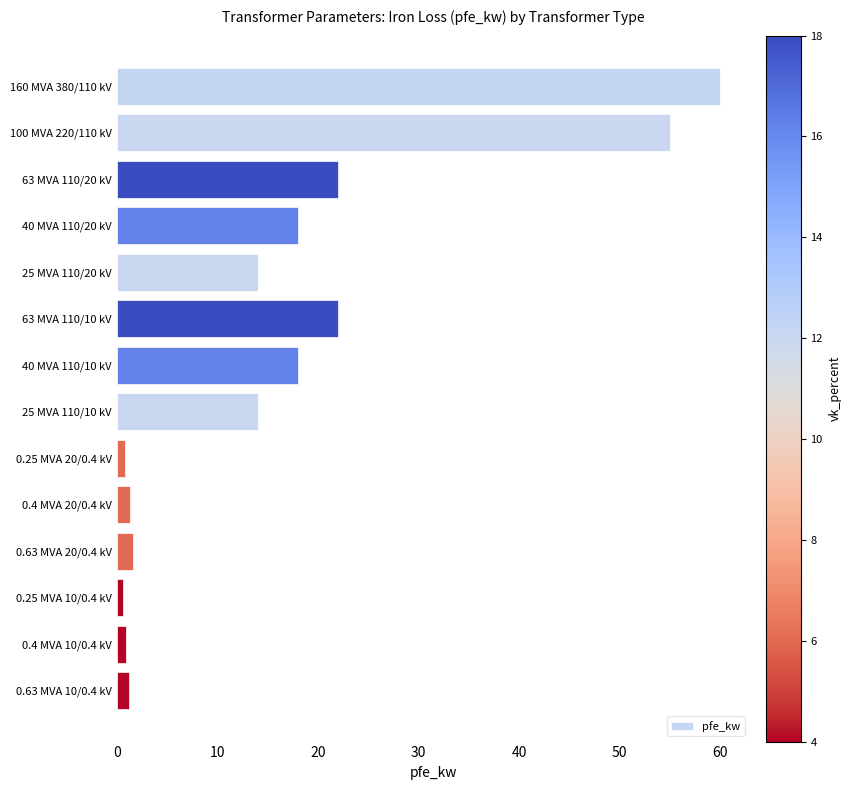

What is the value of the 10th bar from the top?

1.4